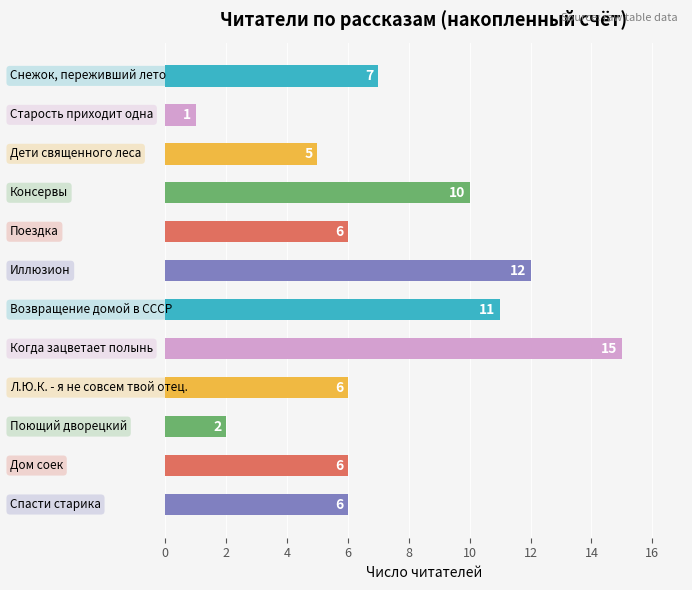

Reading top to bottom, what are all the values shown in this chart?

7	1	5	10	6	12	11	15	6	2	6	6